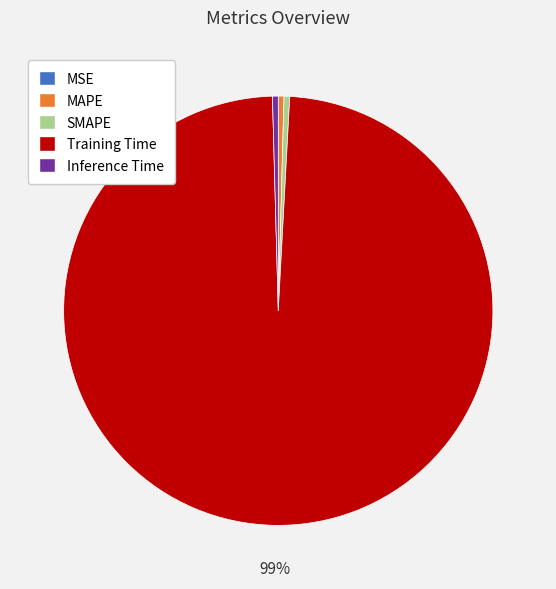

Which slice is the largest?

Training Time